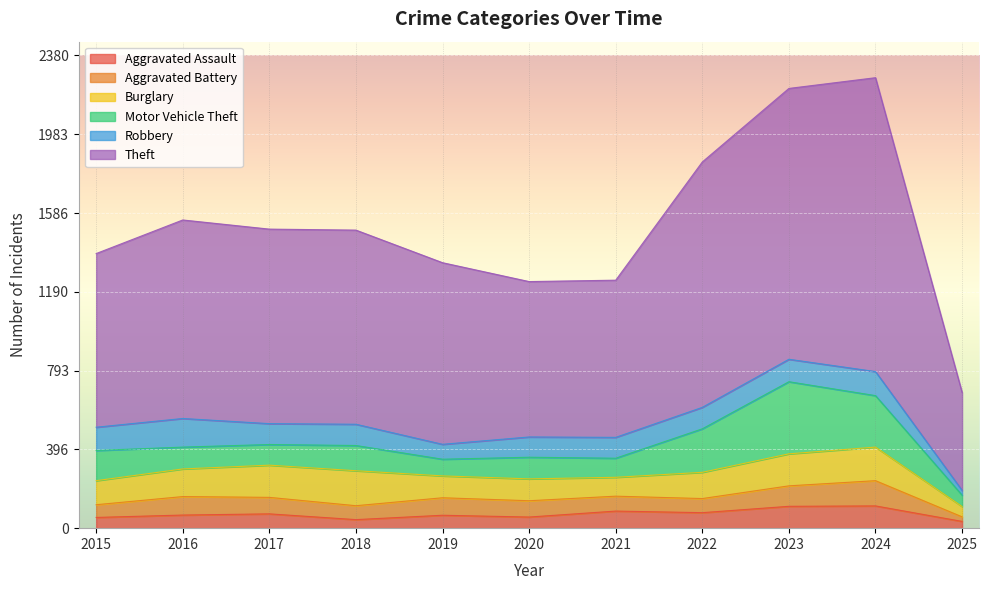

What is the total value across all series at 2021?

1248